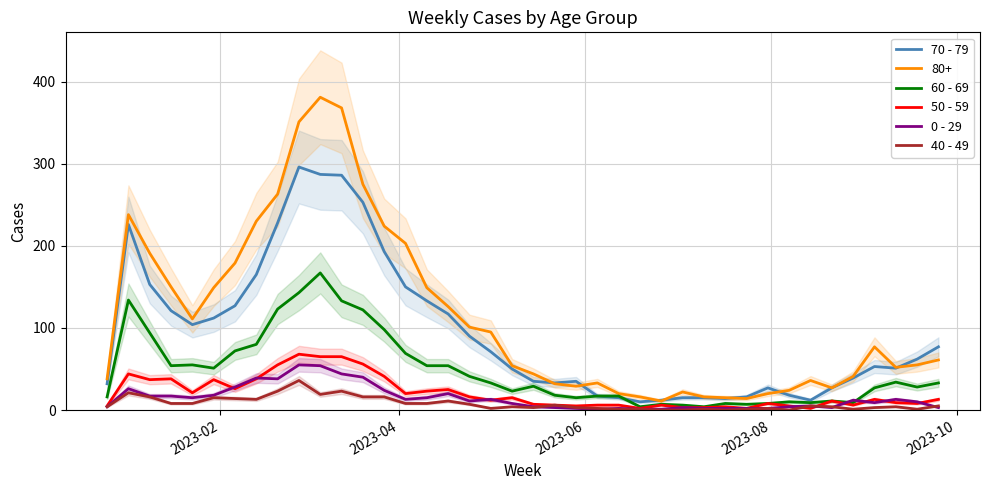

True or false: 50 - 59 and 70 - 79 cross at least once.

False